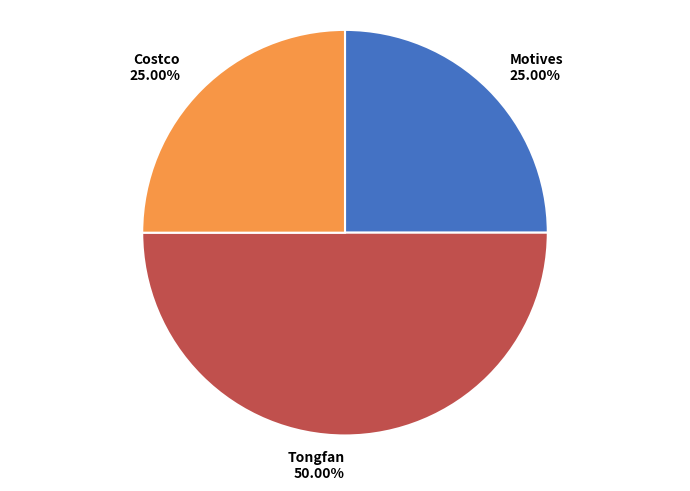

Which slice is the largest?

Tongfan